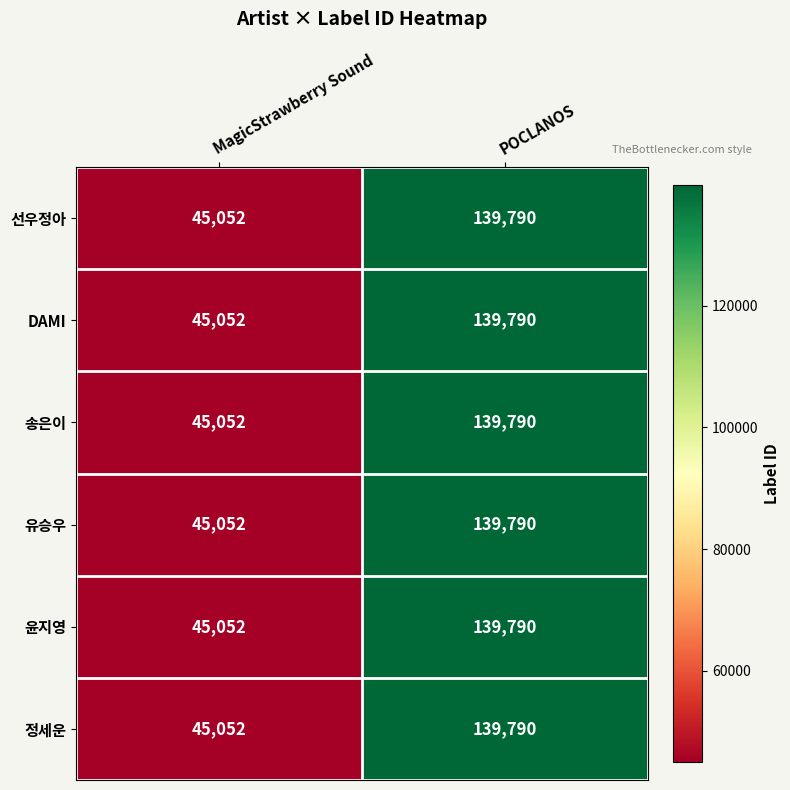

Reading right to left, what are all the values shown in this chart?

선우정아: POCLANOS=139790	MagicStrawberry Sound=45052
DAMI: POCLANOS=139790	MagicStrawberry Sound=45052
송은이: POCLANOS=139790	MagicStrawberry Sound=45052
유승우: POCLANOS=139790	MagicStrawberry Sound=45052
윤지영: POCLANOS=139790	MagicStrawberry Sound=45052
정세운: POCLANOS=139790	MagicStrawberry Sound=45052